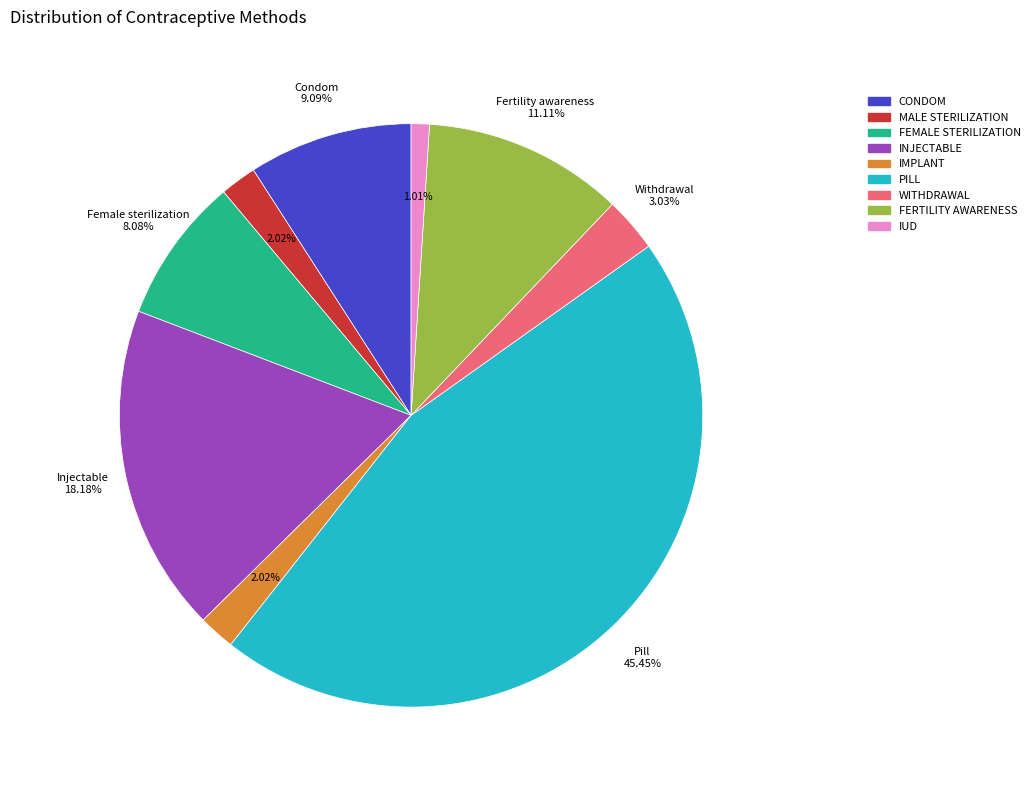

Do MALE STERILIZATION and IUD together represent more than half of the pie?

No